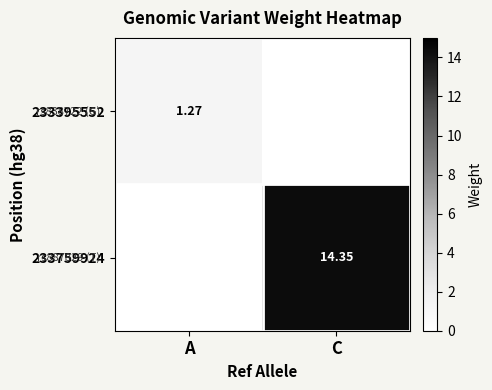

What is the greatest value displayed?

14.4